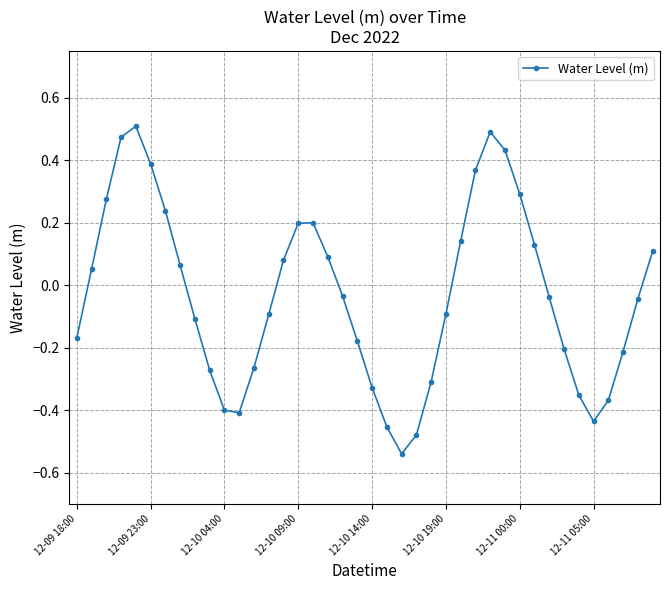

What is the sum of all values?

-1.3